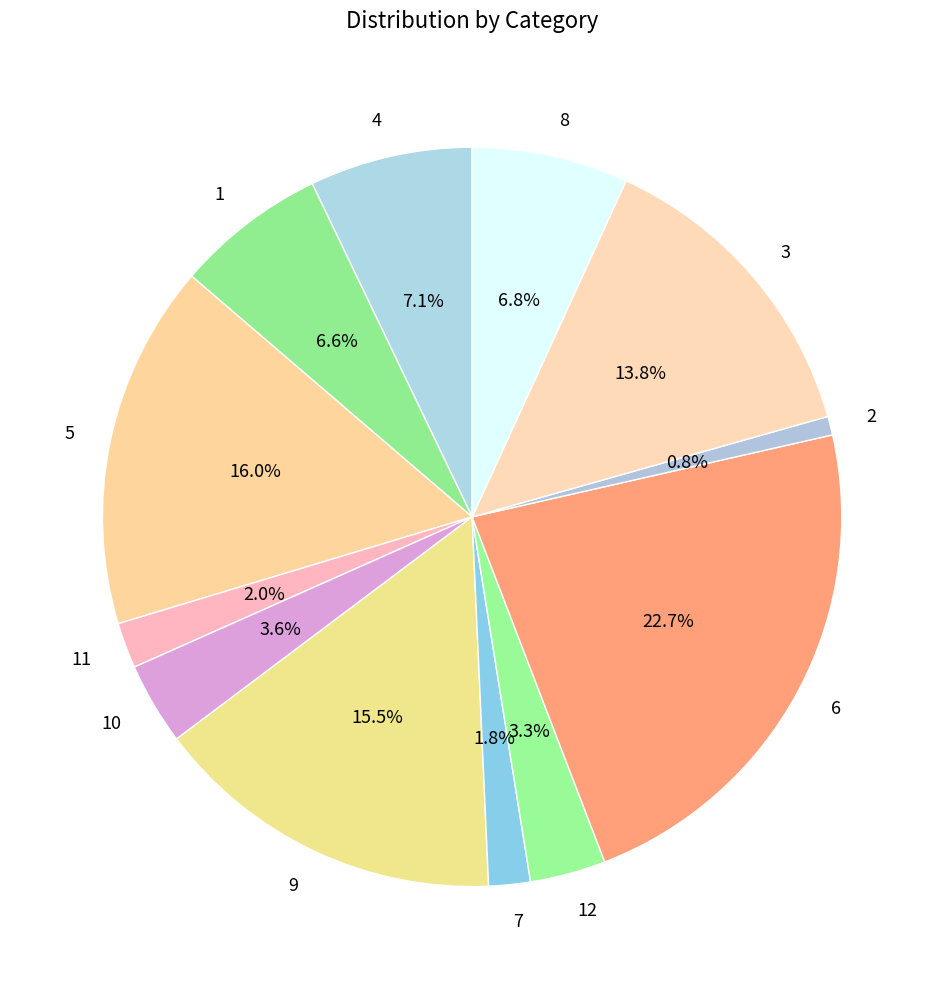

Is it true that 8 is 7% of the pie?

True